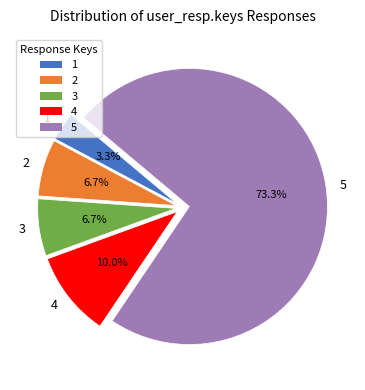

How many segments does this pie chart have?

5